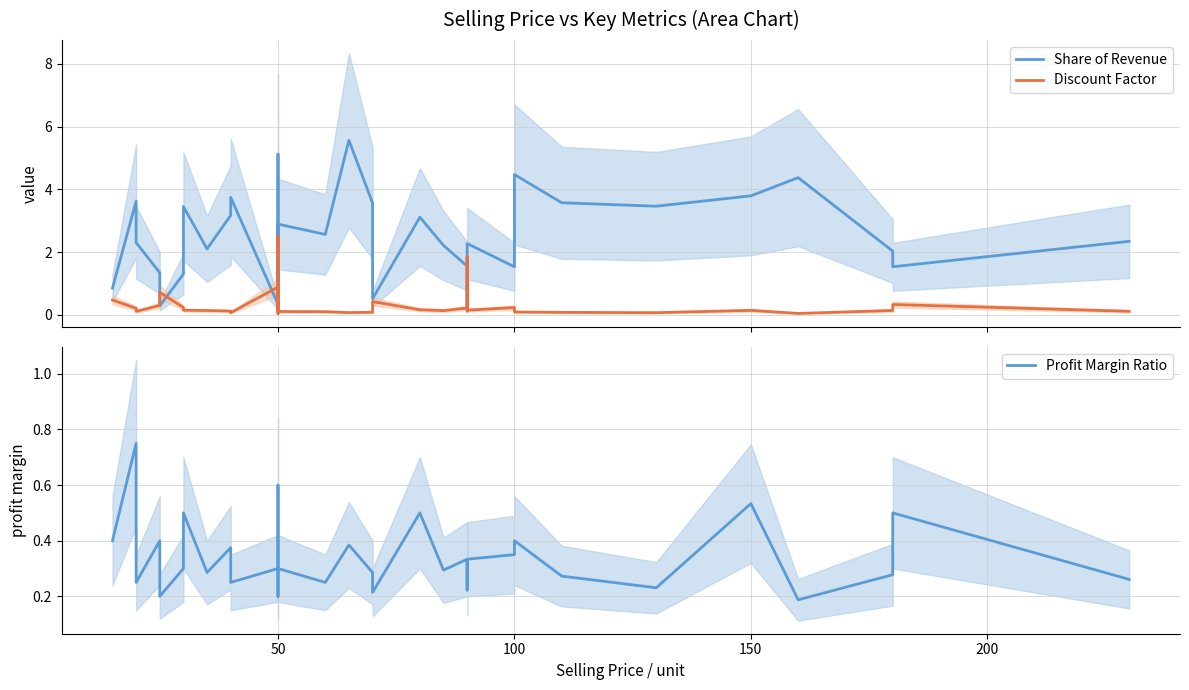

Between 200 and 14, which is larger?

14